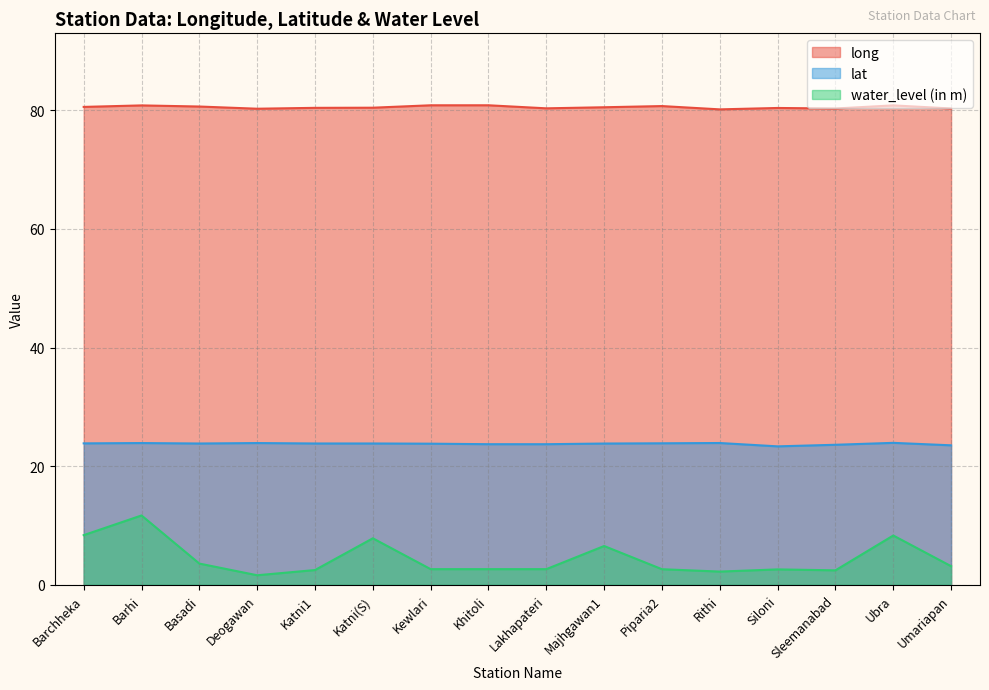

Reading right to left, what are all the values shown in this chart?

long: 80.3	80.8	80.3	80.4	80.1	80.7	80.5	80.3	80.8	80.8	80.4	80.4	80.3	80.6	80.8	80.6
lat: 23.5	23.9	23.6	23.3	23.9	23.9	23.8	23.7	23.7	23.8	23.8	23.8	23.9	23.8	23.9	23.9
water_level (in m): 3.1	8.3	2.5	2.6	2.2	2.6	6.5	2.6	2.6	2.6	7.8	2.5	1.6	3.6	11.7	8.4